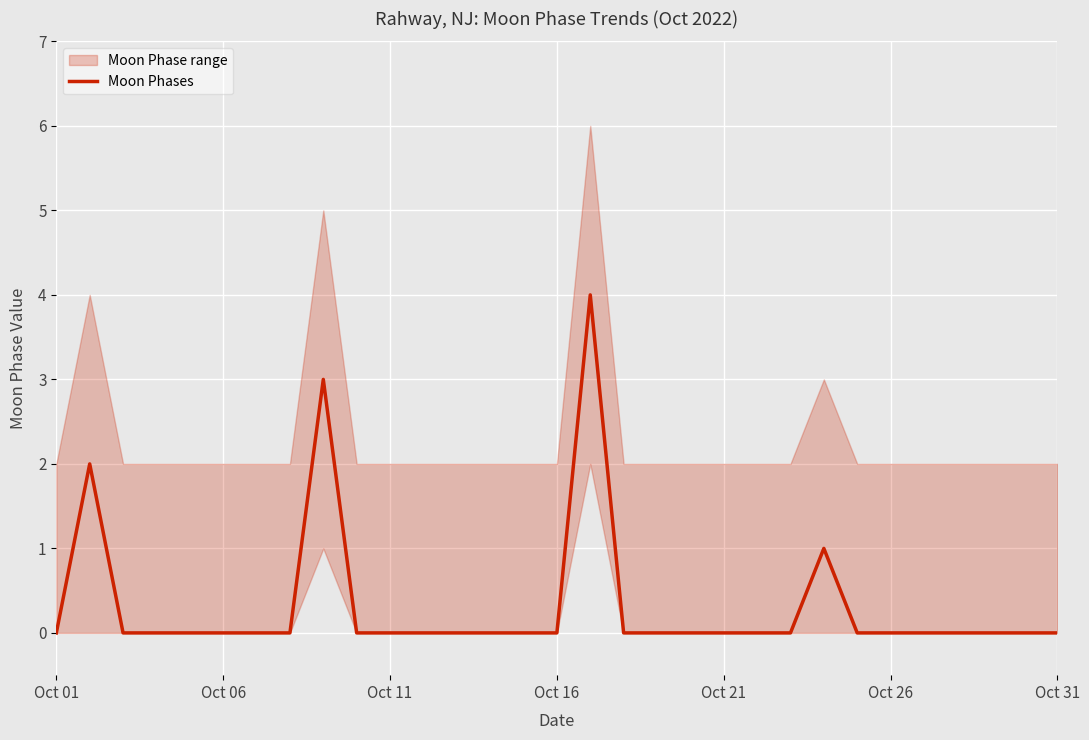

How many lines are shown in the chart?

1